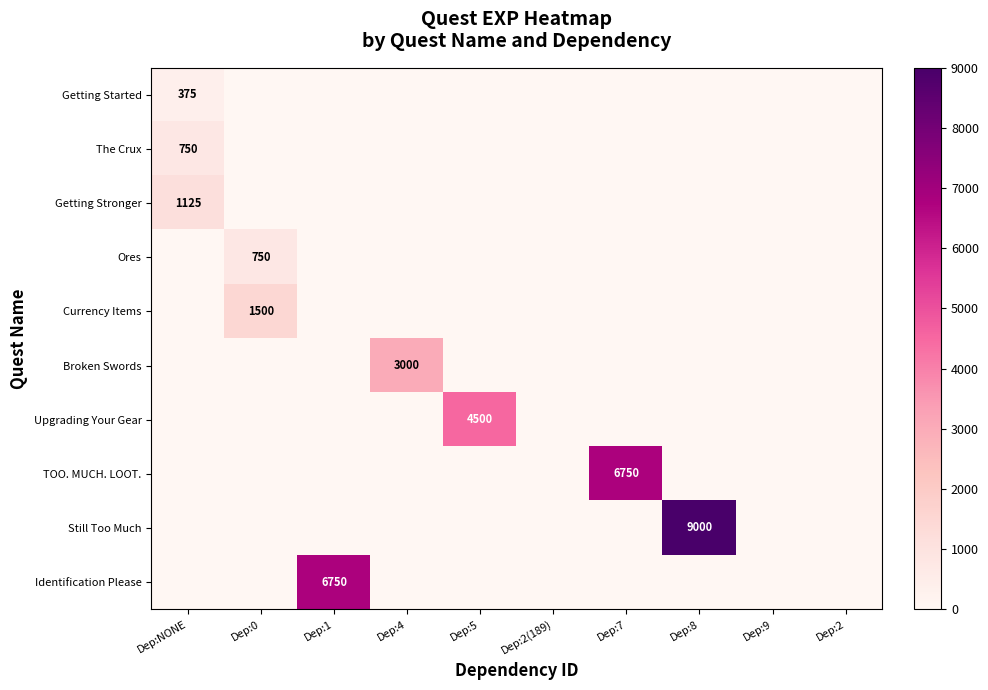

What is the total value across all series at Dep:NONE?

2250